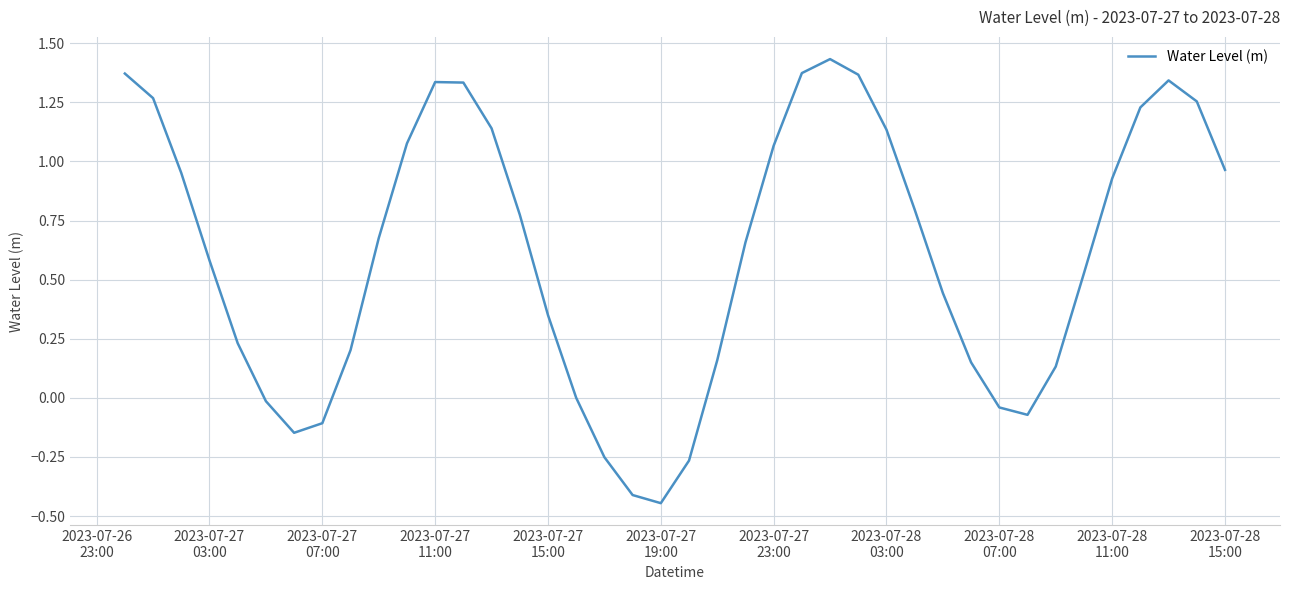

What is the difference between the maximum and second lowest values?

1.8